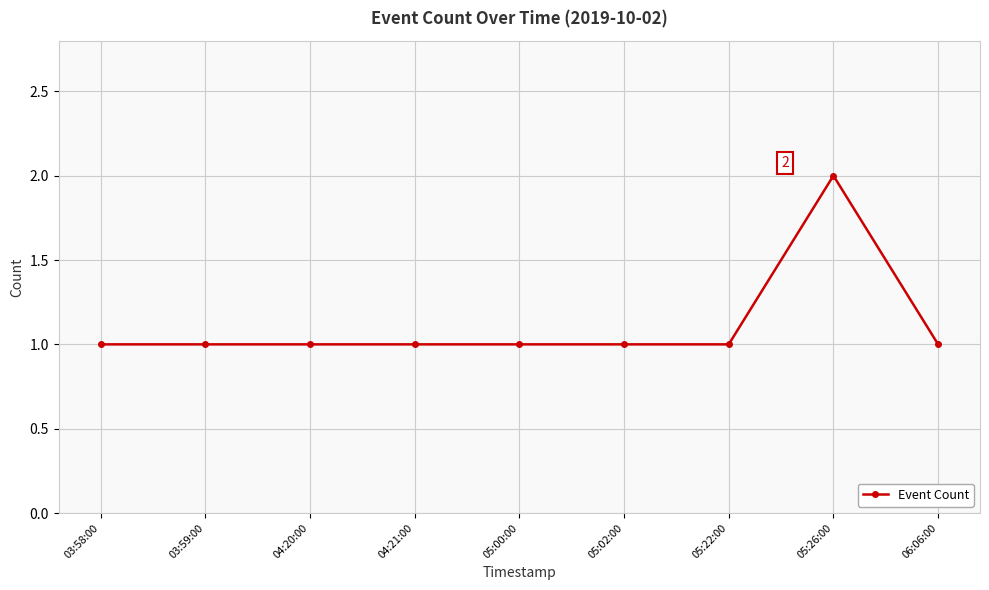

Which label corresponds to the largest value in the chart?

05:26:00